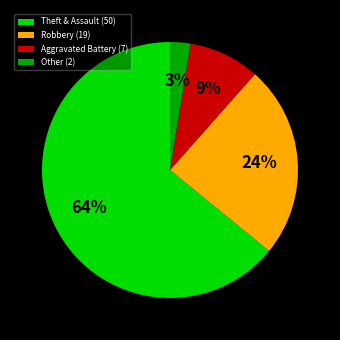

How many segments does this pie chart have?

4